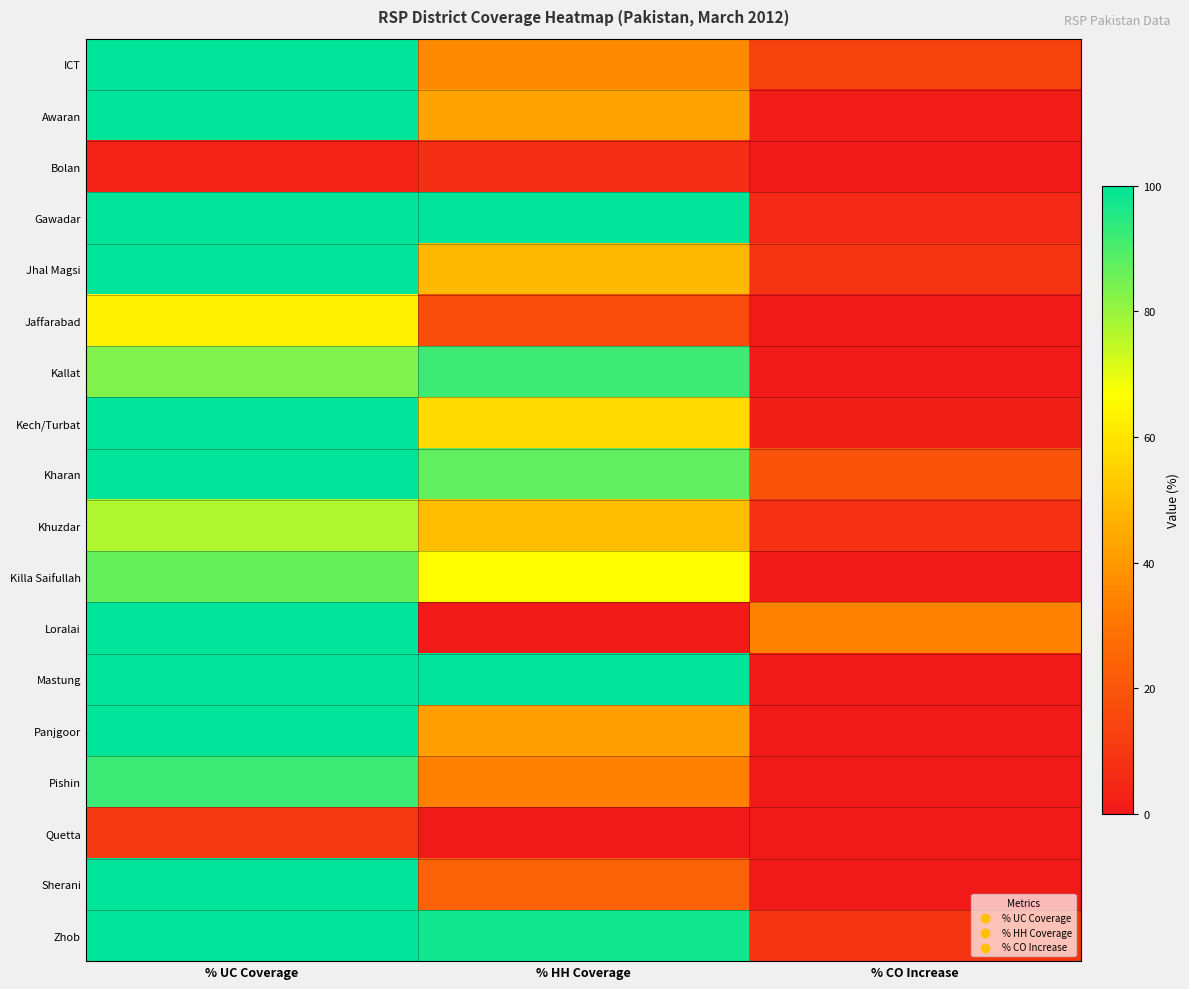

What is the difference between the highest and lowest values at % UC Coverage?

96.3